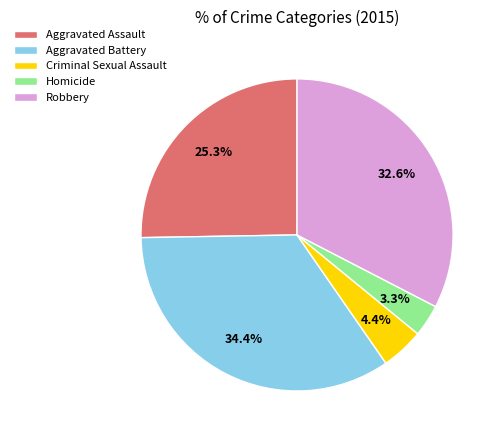

What is the ratio of the value at Aggravated Assault to the value at Aggravated Battery?

0.7